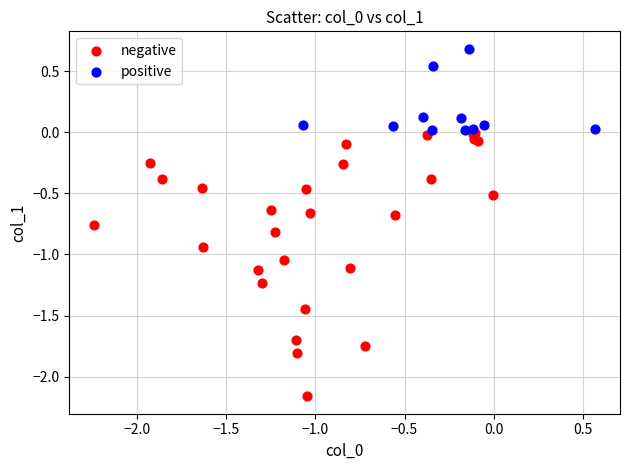

Which series has the widest spread of Y values?

negative